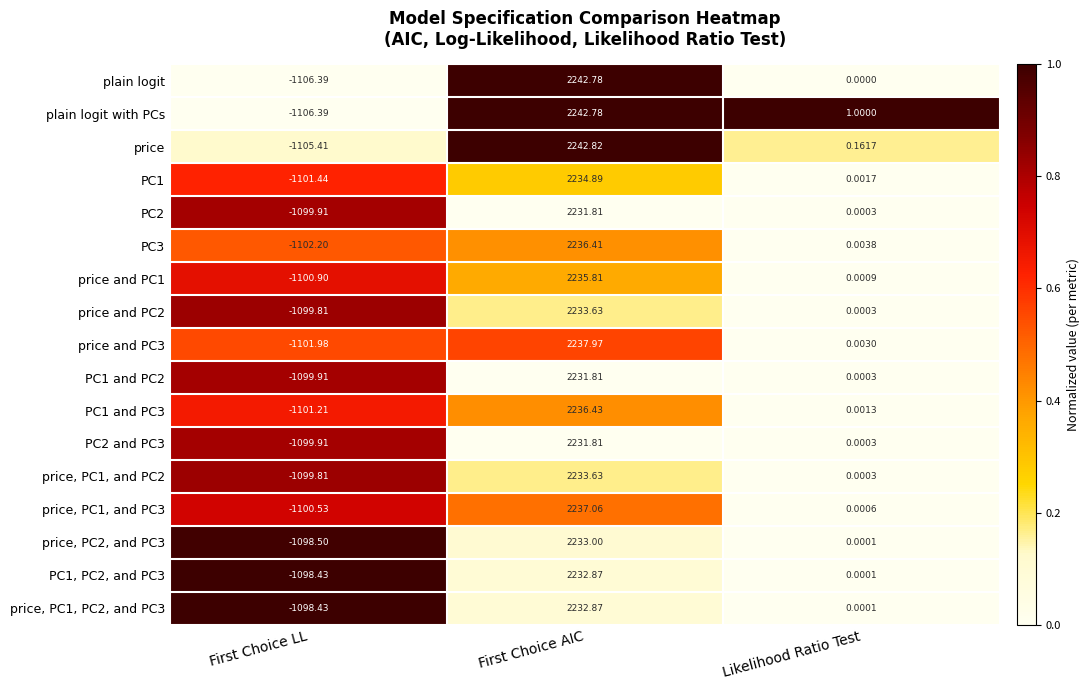

At which category is the sum across all series the highest?

First Choice AIC